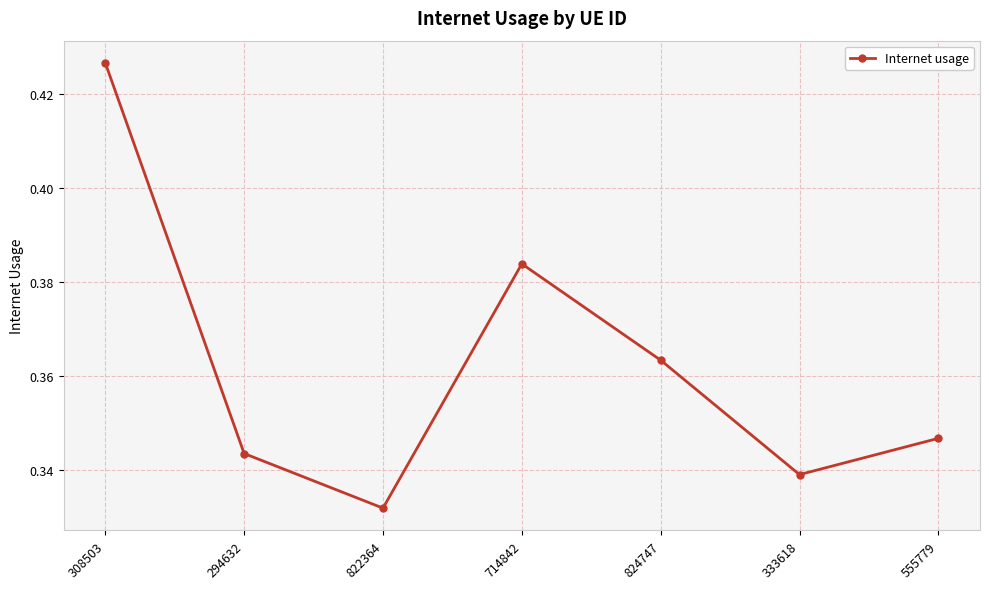

Rank the categories by value from highest to lowest.

308503, 714842, 824747, 555779, 294632, 333618, 822364